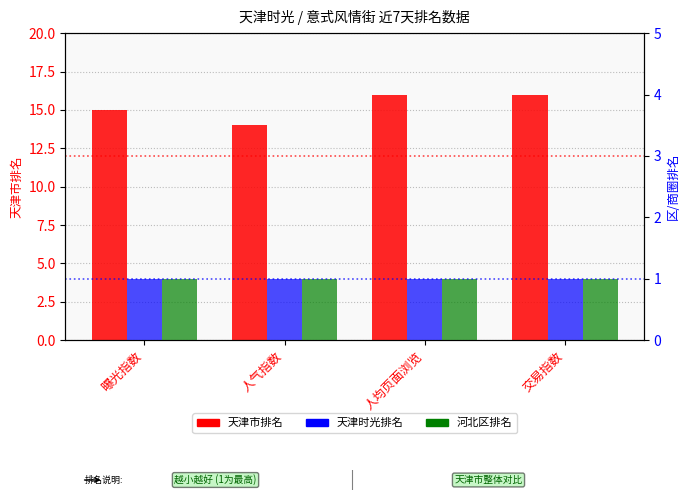

How many bars are there in total?

12